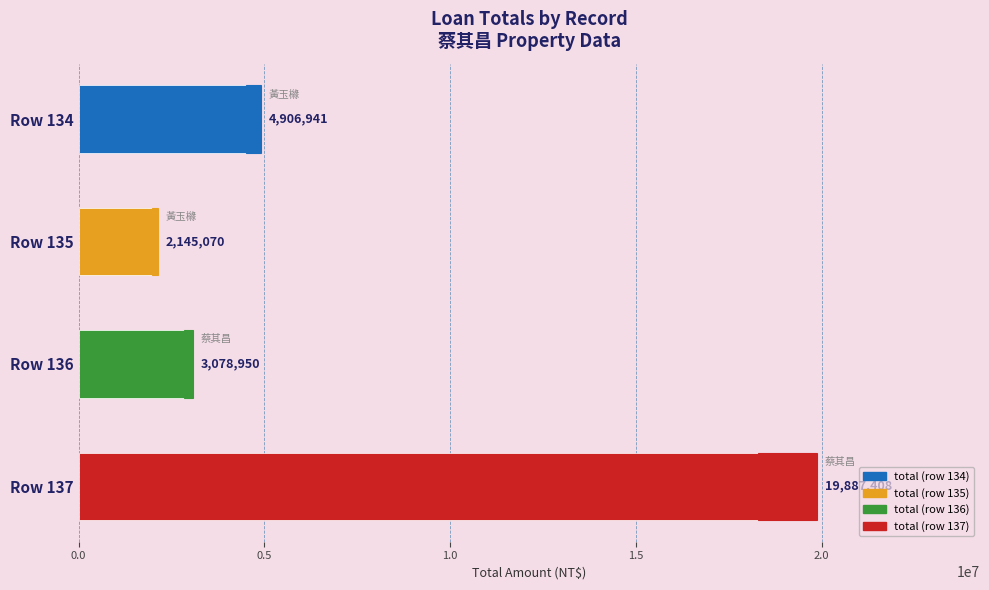

What is the sum of all confidence range values?

2401468